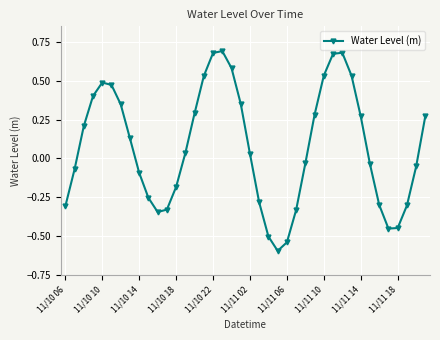

What is the difference between the second highest and second lowest values?

1.2